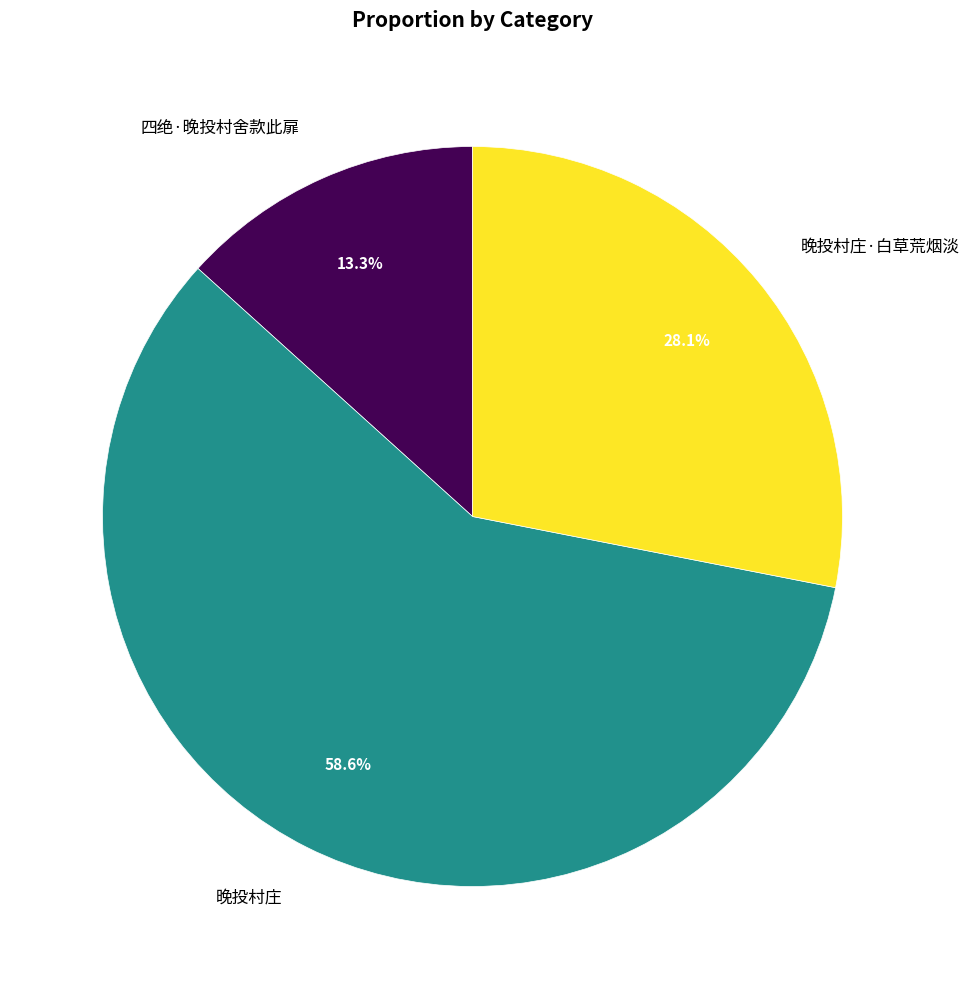

To the nearest percent, what percentage of the pie is 晚投村庄·白草荒烟淡?

28%